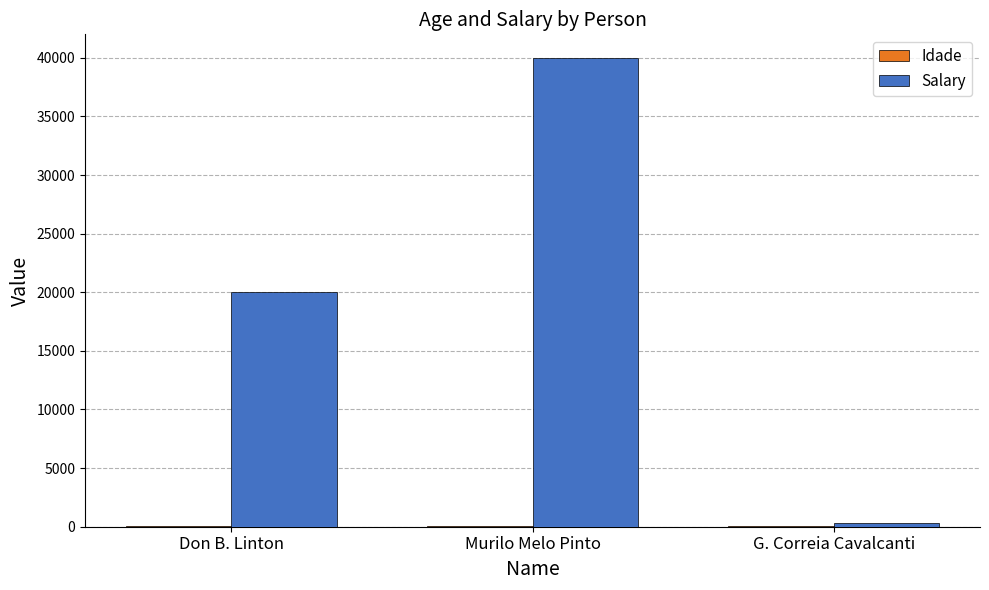

Is it true that Salary equals 8758.1 at Murilo Melo Pinto?

False